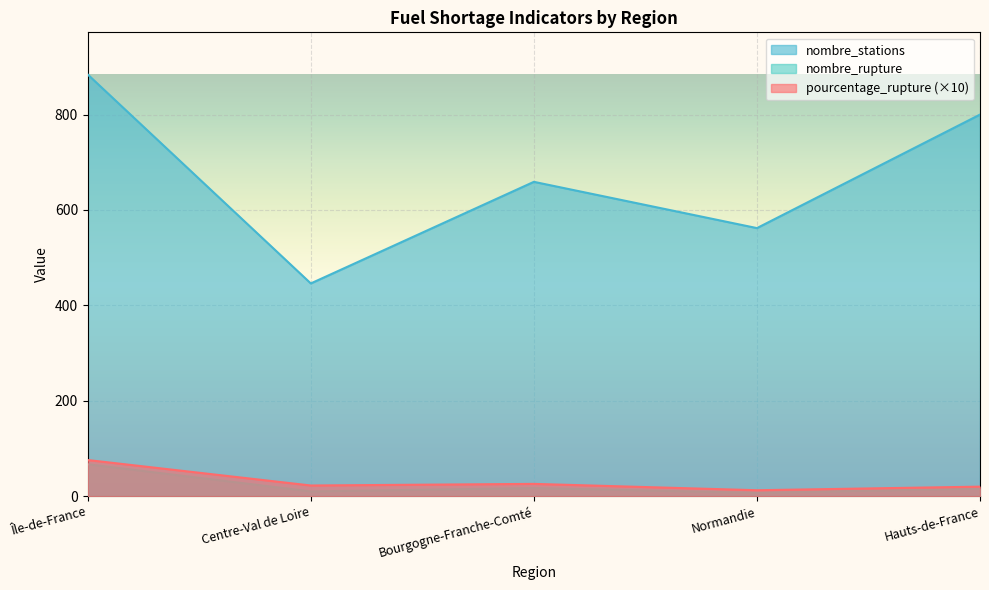

How many lines are shown in the chart?

3